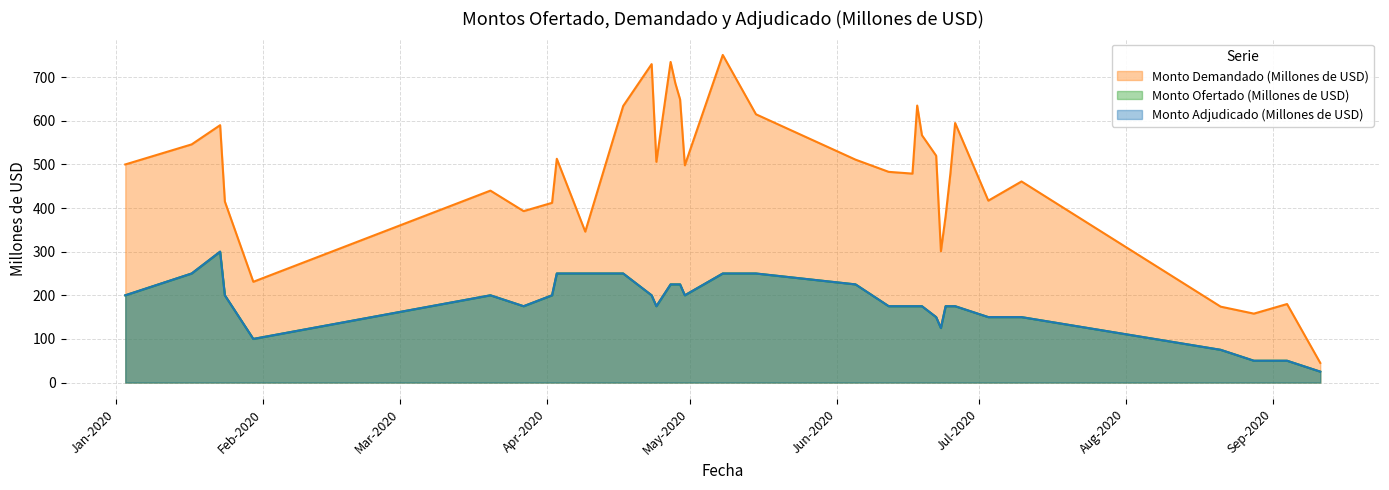

True or false: Monto Adjudicado (Millones de USD) has a value of 64 at 22-06-2020.

False